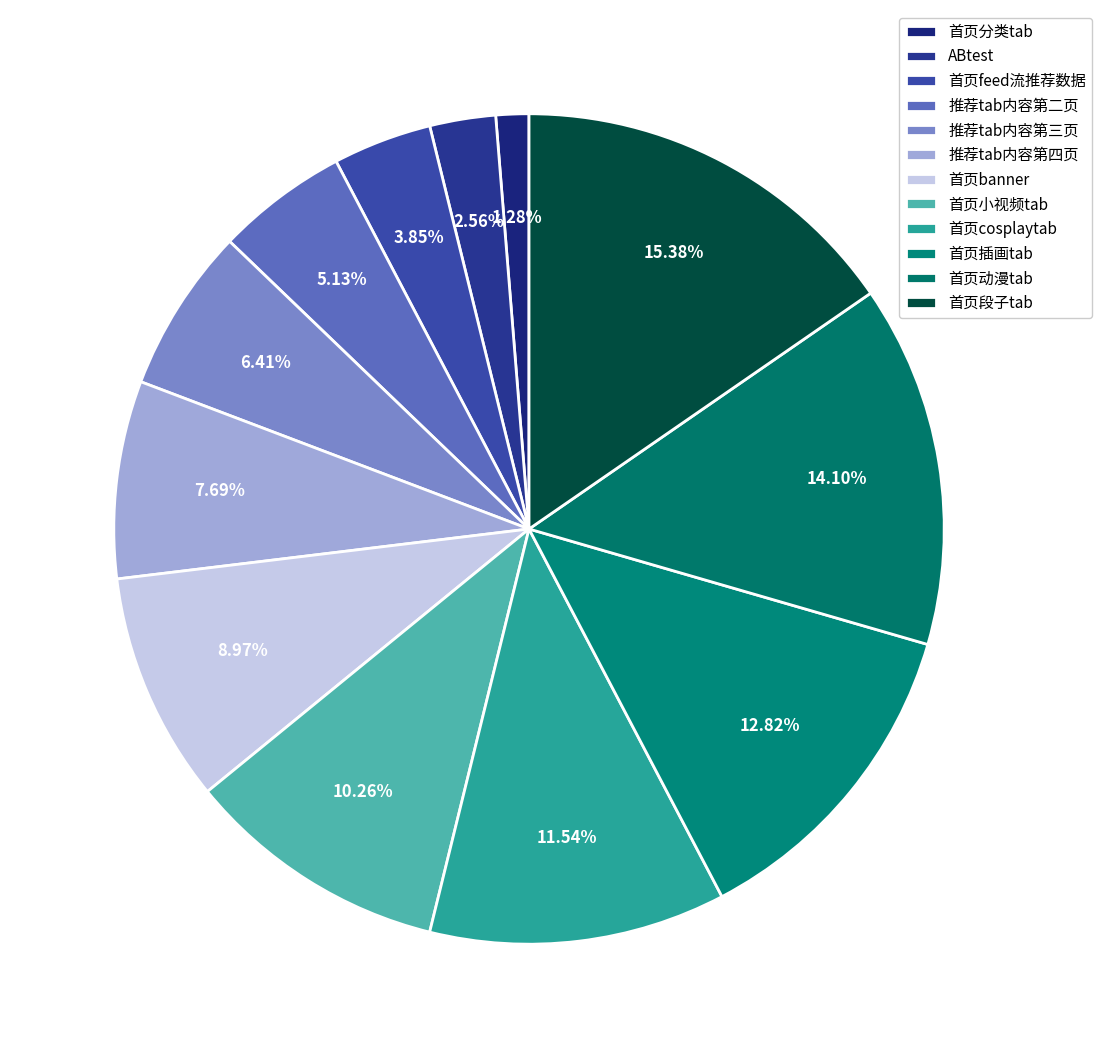

Between 首页分类tab and ABtest, which is larger?

ABtest